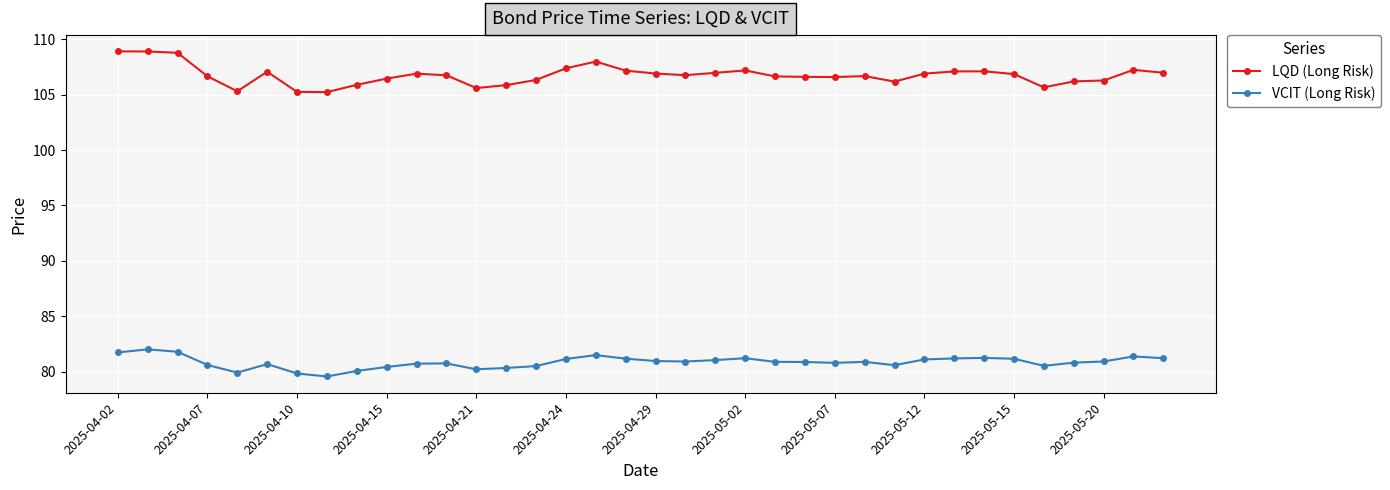

What is the highest value of the VCIT (Long Risk) series?

82.0